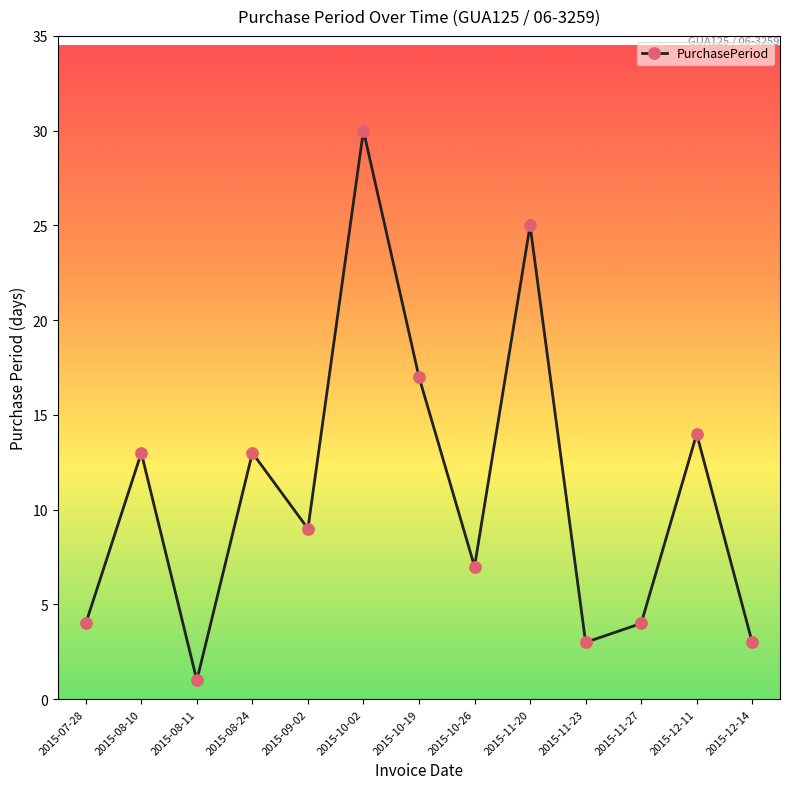

What is the change in value from 2015-10-19 to 2015-11-20?

+8